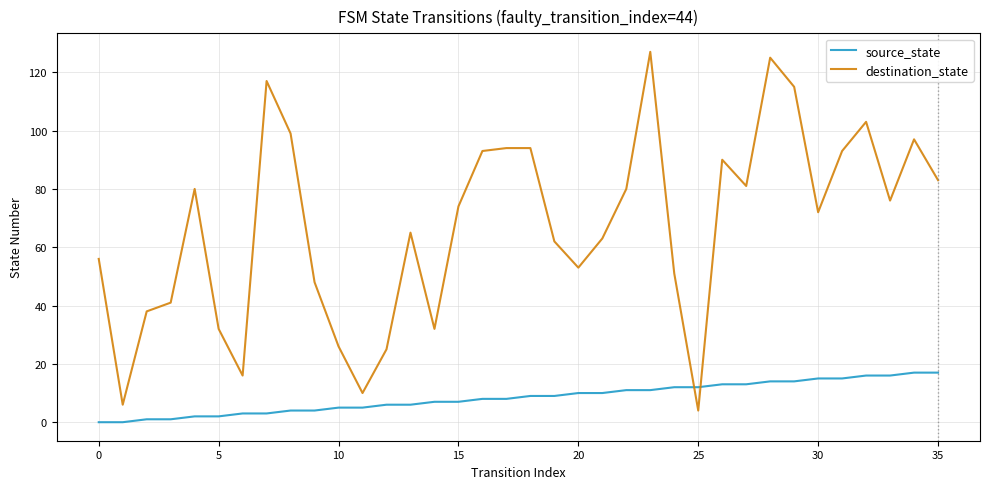

List the series in order of their peak value, lowest first.

source_state, destination_state